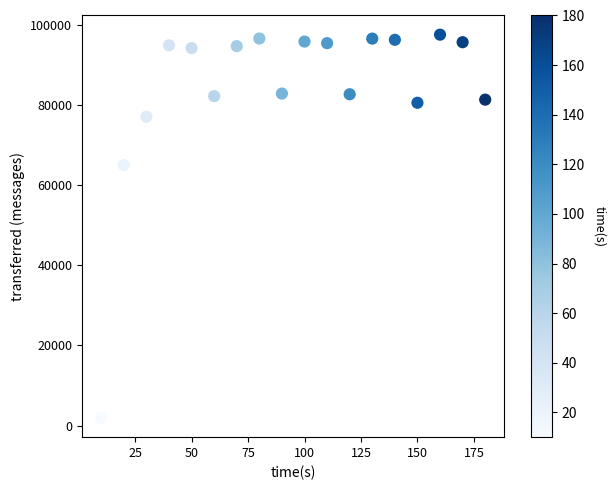

What is the range of X values (max minus min)?

170